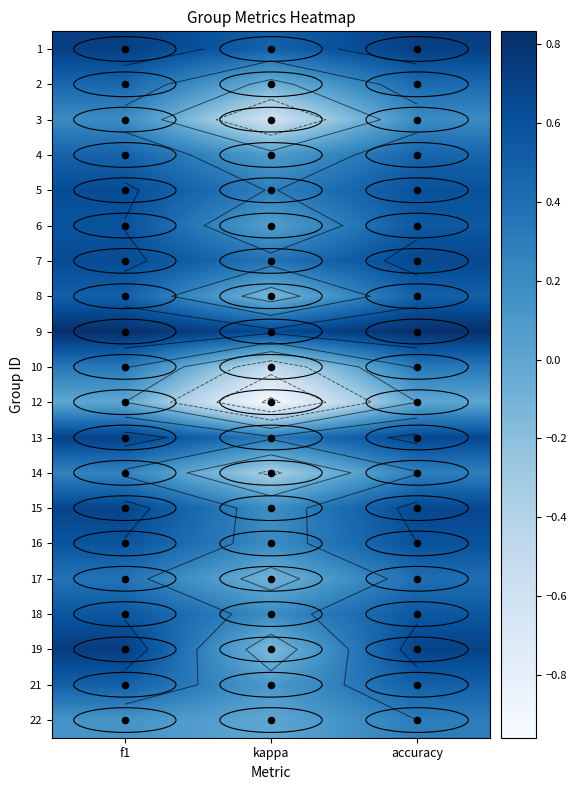

How many values in the 22 series exceed 0?

2